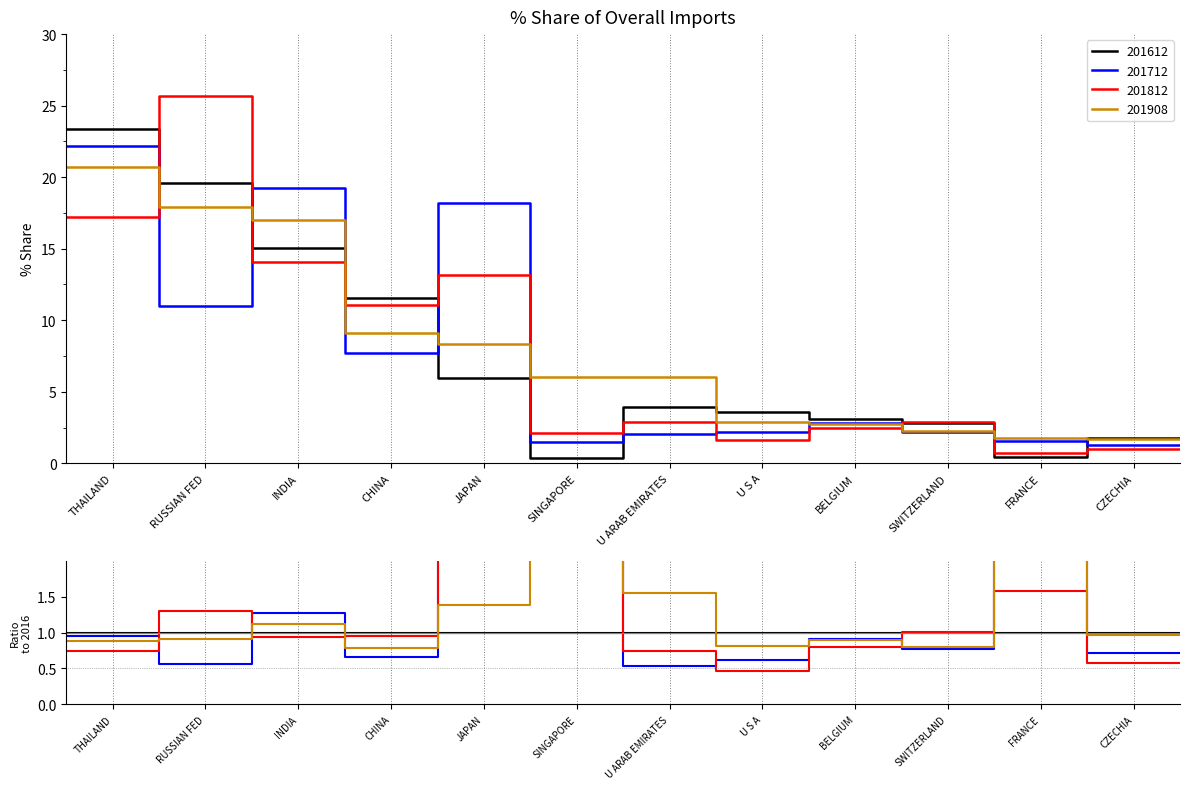

Where is 201812_% Share of overall IM_Q nearest to the value 13?

JAPAN